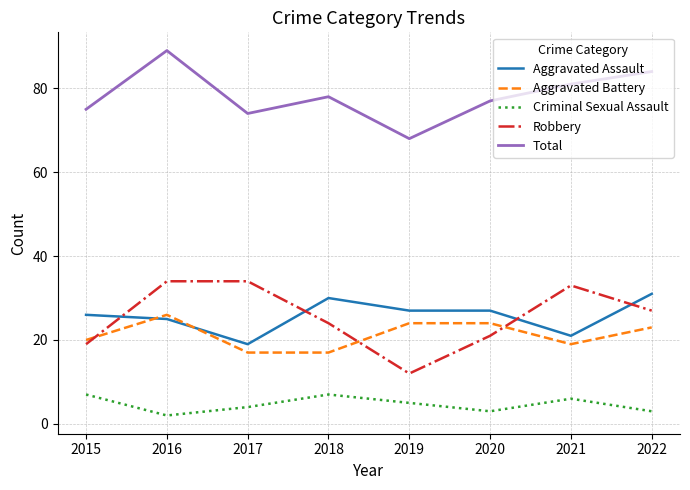

What is the spread (max minus min) of values at 2018?

71